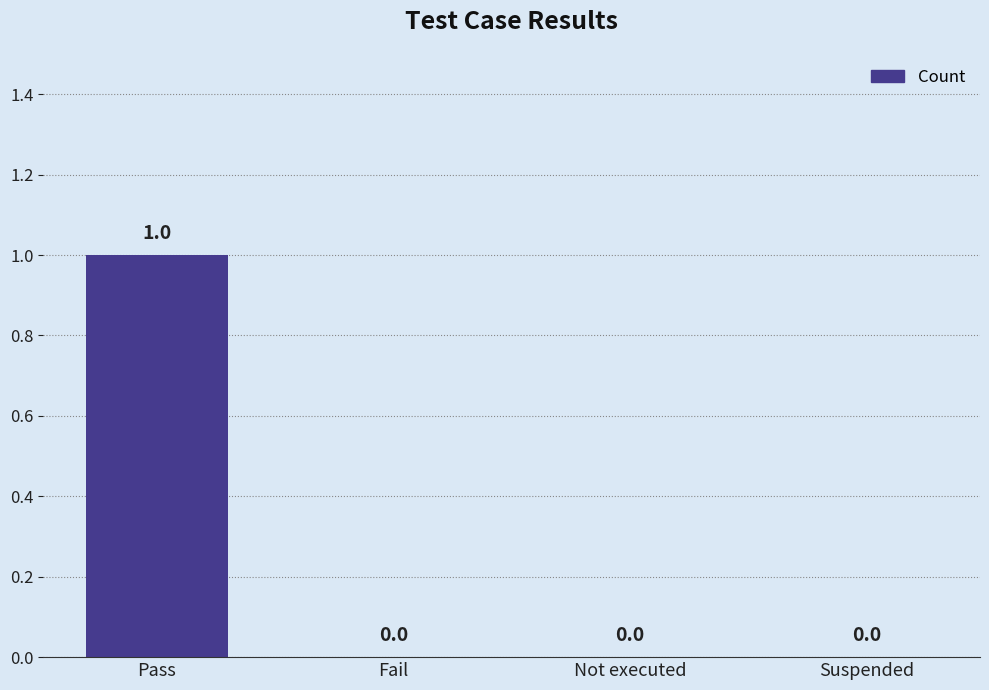

Which label corresponds to the largest value in the chart?

Pass